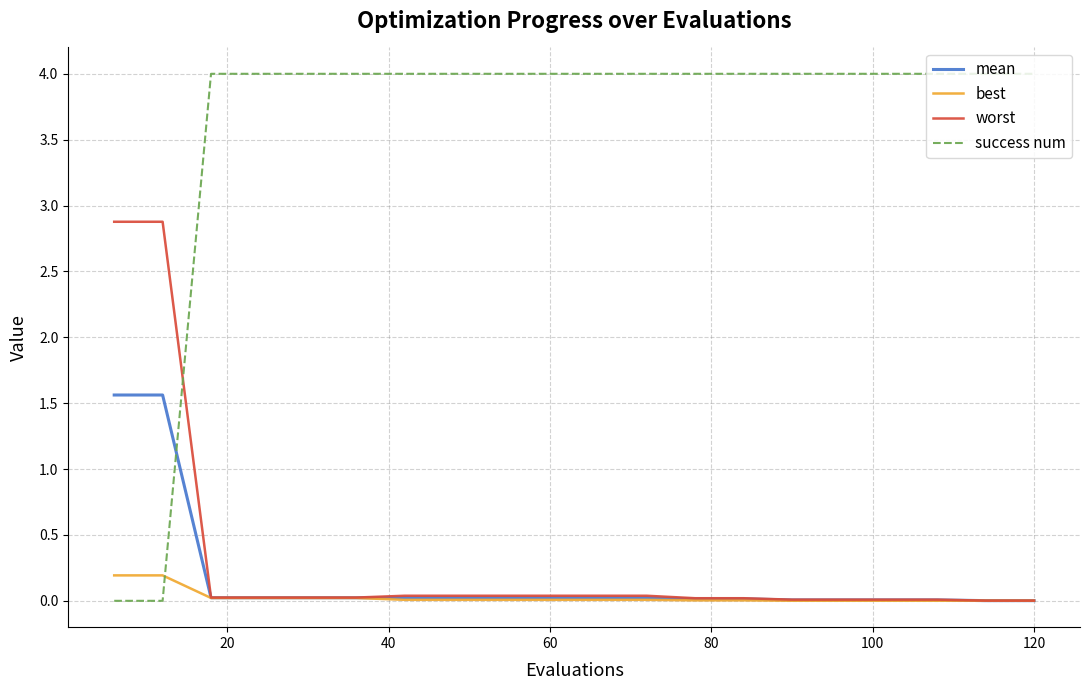

Which series ends up on top after the final intersection of success num and worst?

success num